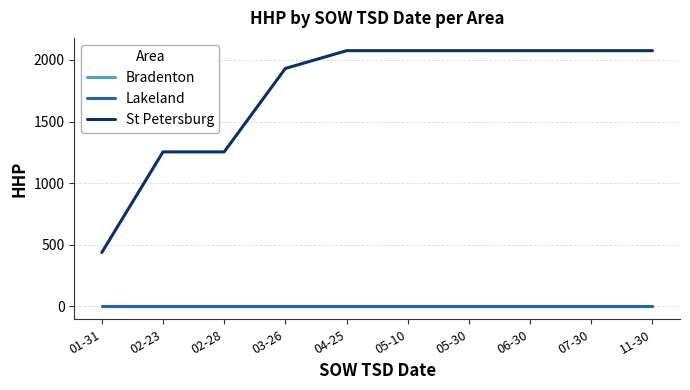

Is this an area chart (filled region under the line)?

No